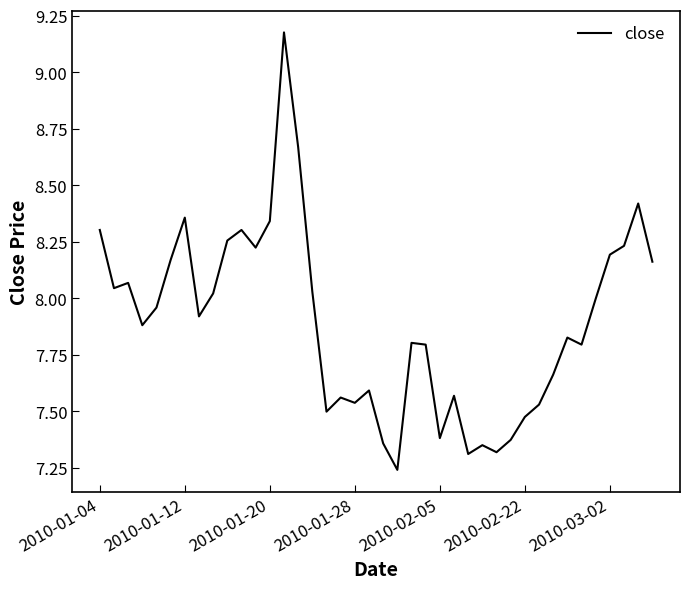

What is the difference between the maximum and minimum values?

1.9